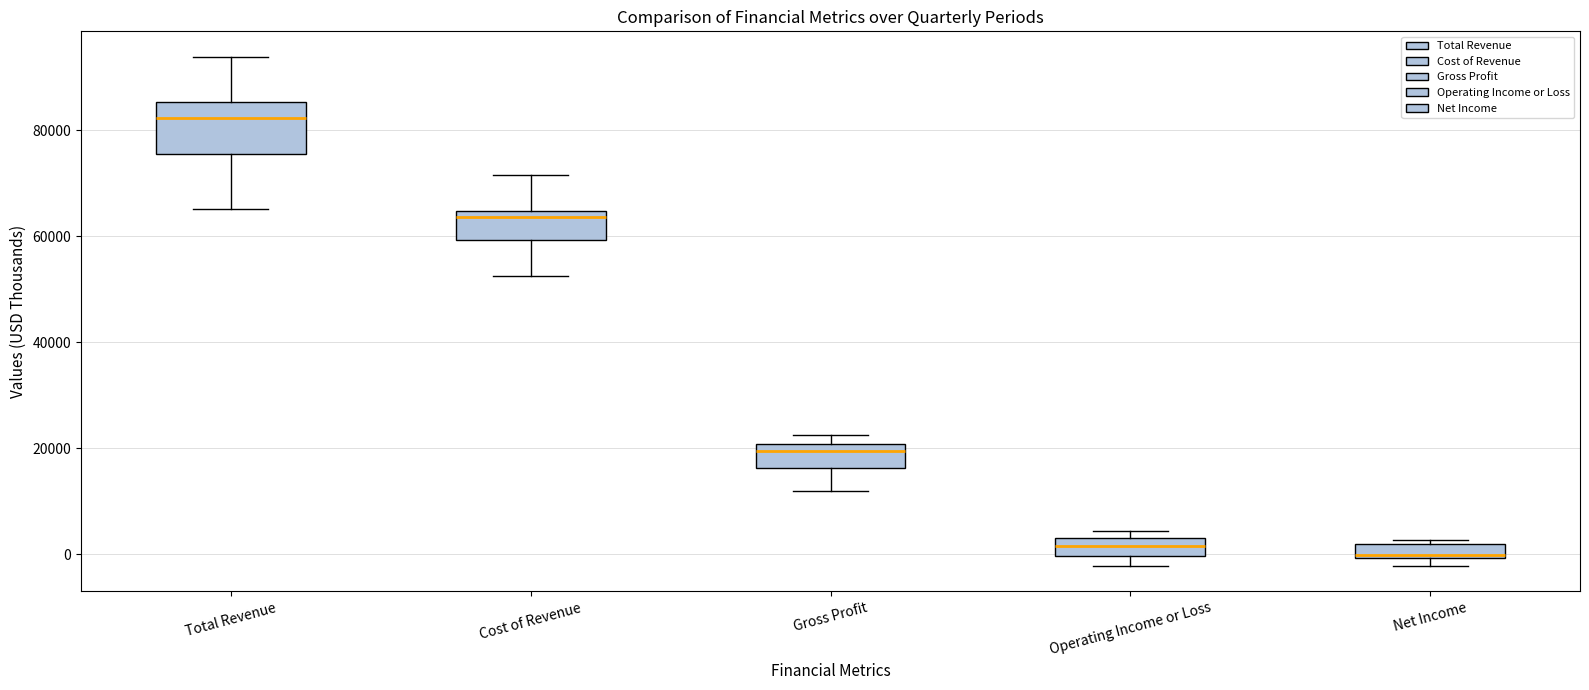

Which box is the tallest, from its lower edge to its upper edge?

Total Revenue